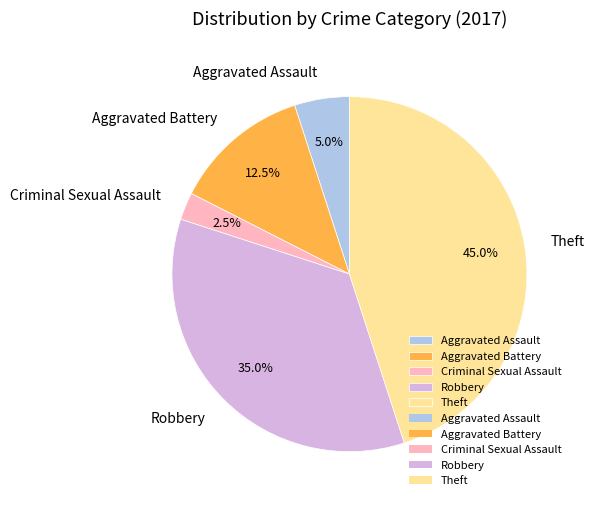

Does Aggravated Battery account for over 50% of the chart?

No